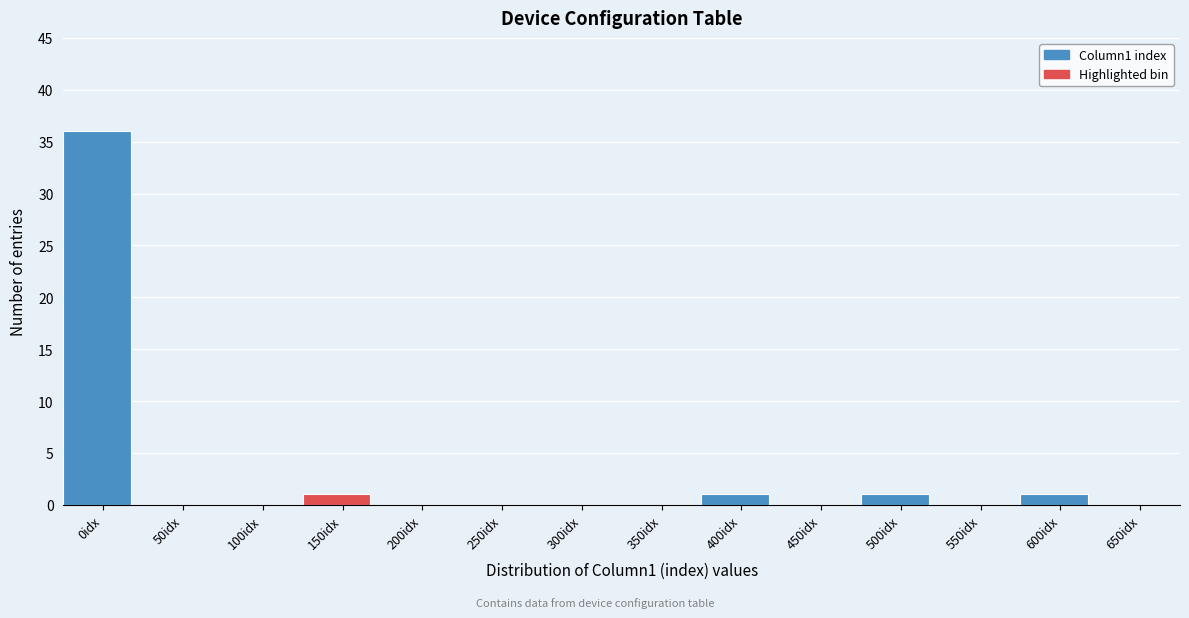

Reading right to left, what are all the values shown in this chart?

650idx=0	600idx=1	550idx=0	500idx=1	450idx=0	400idx=1	350idx=0	300idx=0	250idx=0	200idx=0	150idx=1	100idx=0	50idx=0	0idx=36